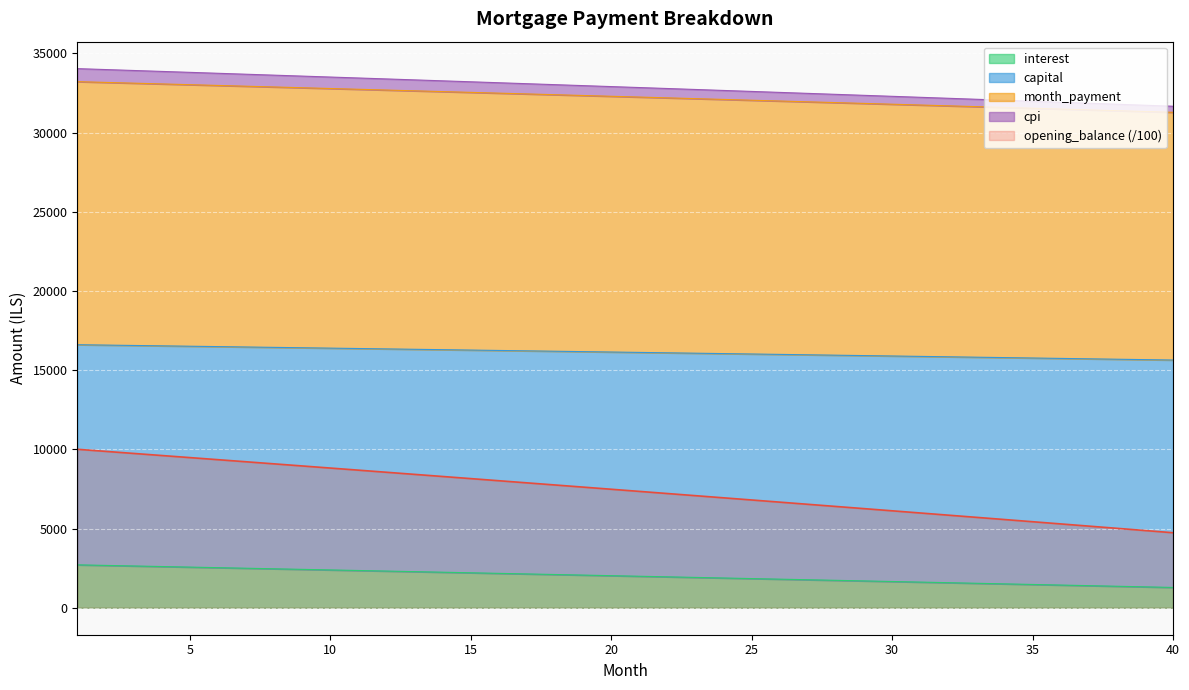

The value of opening_balance (/100) at 10 is 14203.7. True or false?

False